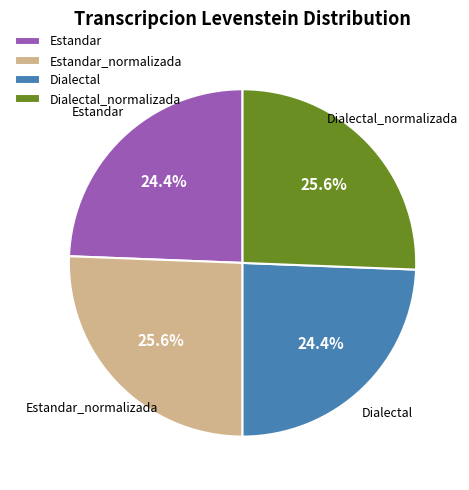

Is it true that Estandar_normalizada is 26% of the pie?

True